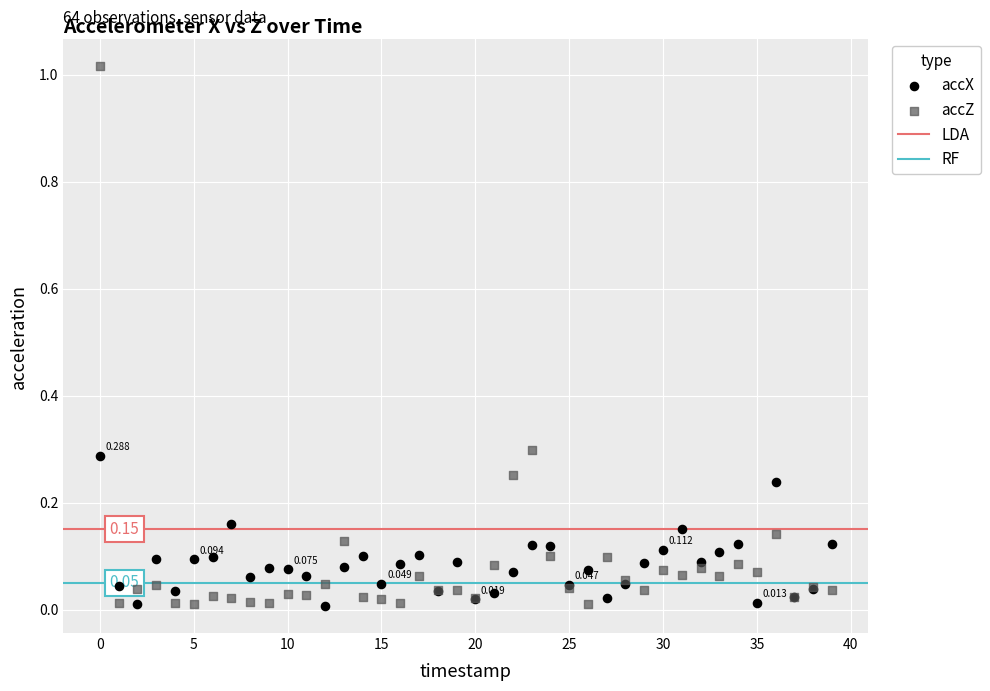

Which series has the widest spread of Y values?

accZ